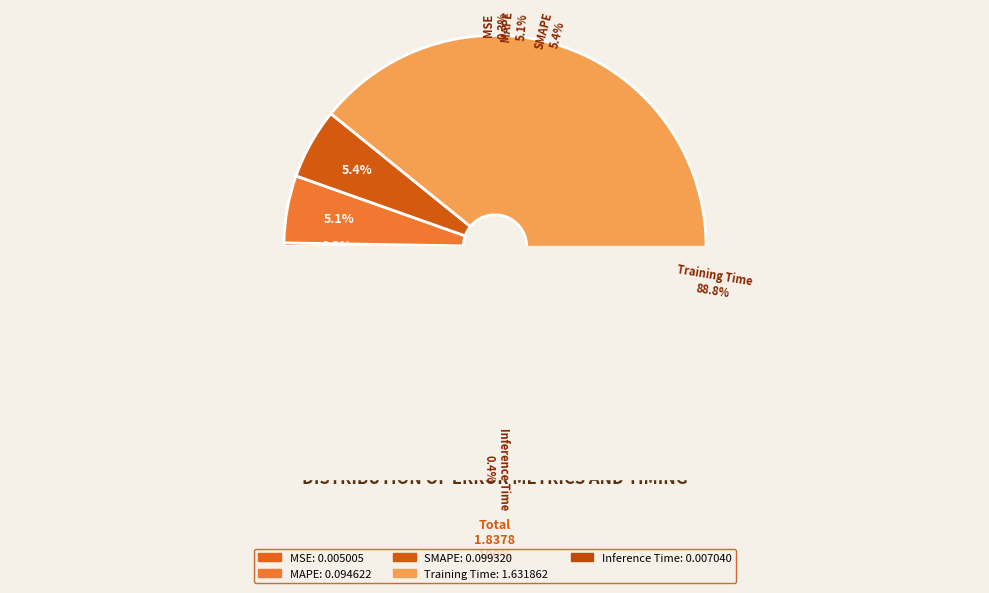

Which category has the smallest portion of the pie?

MSE